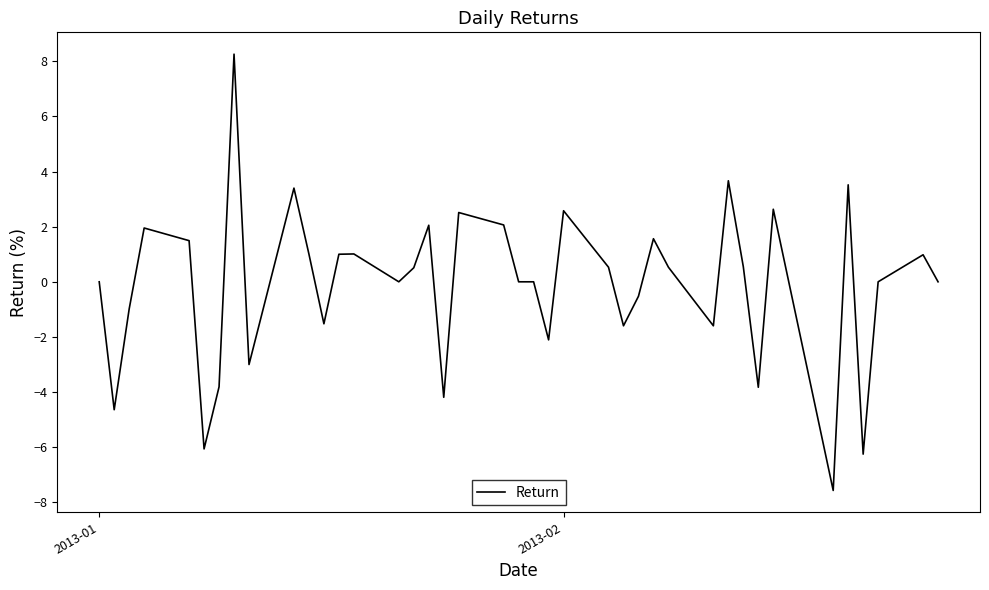

What is the greatest value displayed?

8.3